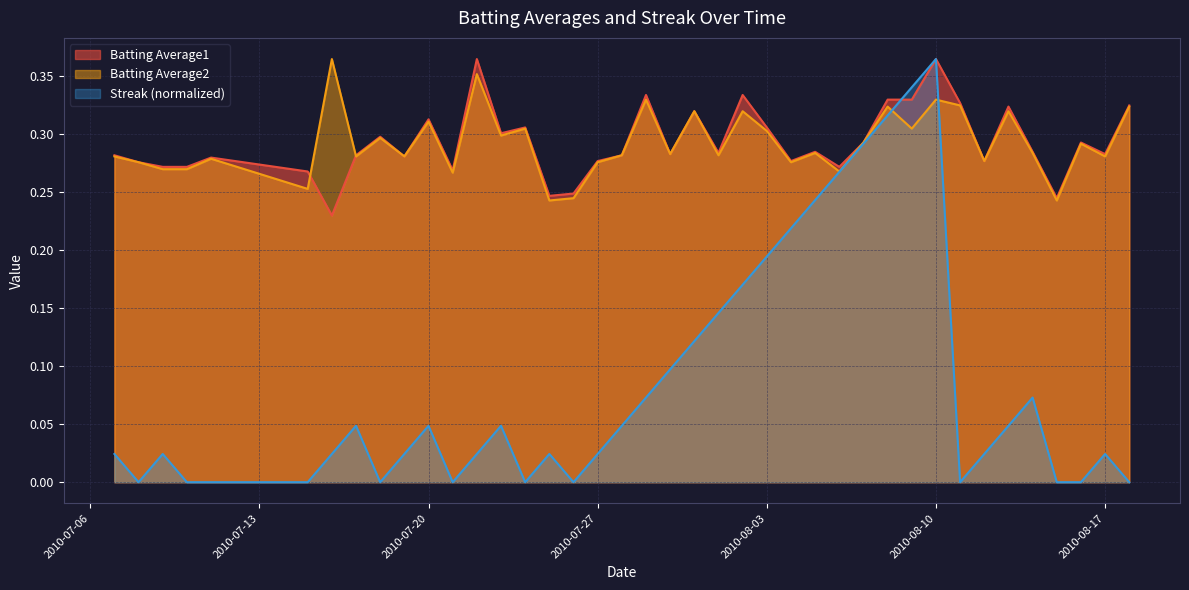

What is the label of the 2nd point from the left?

2010-07-08